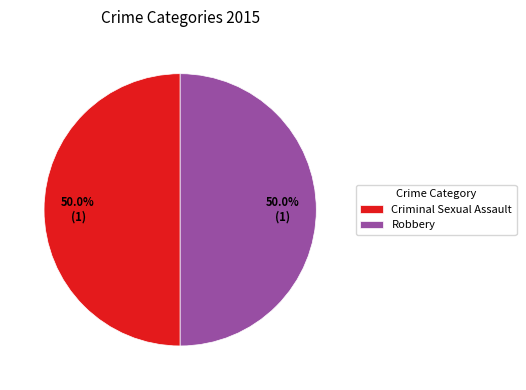

What is the ratio of the value at Robbery to the value at Criminal Sexual Assault?

1.0